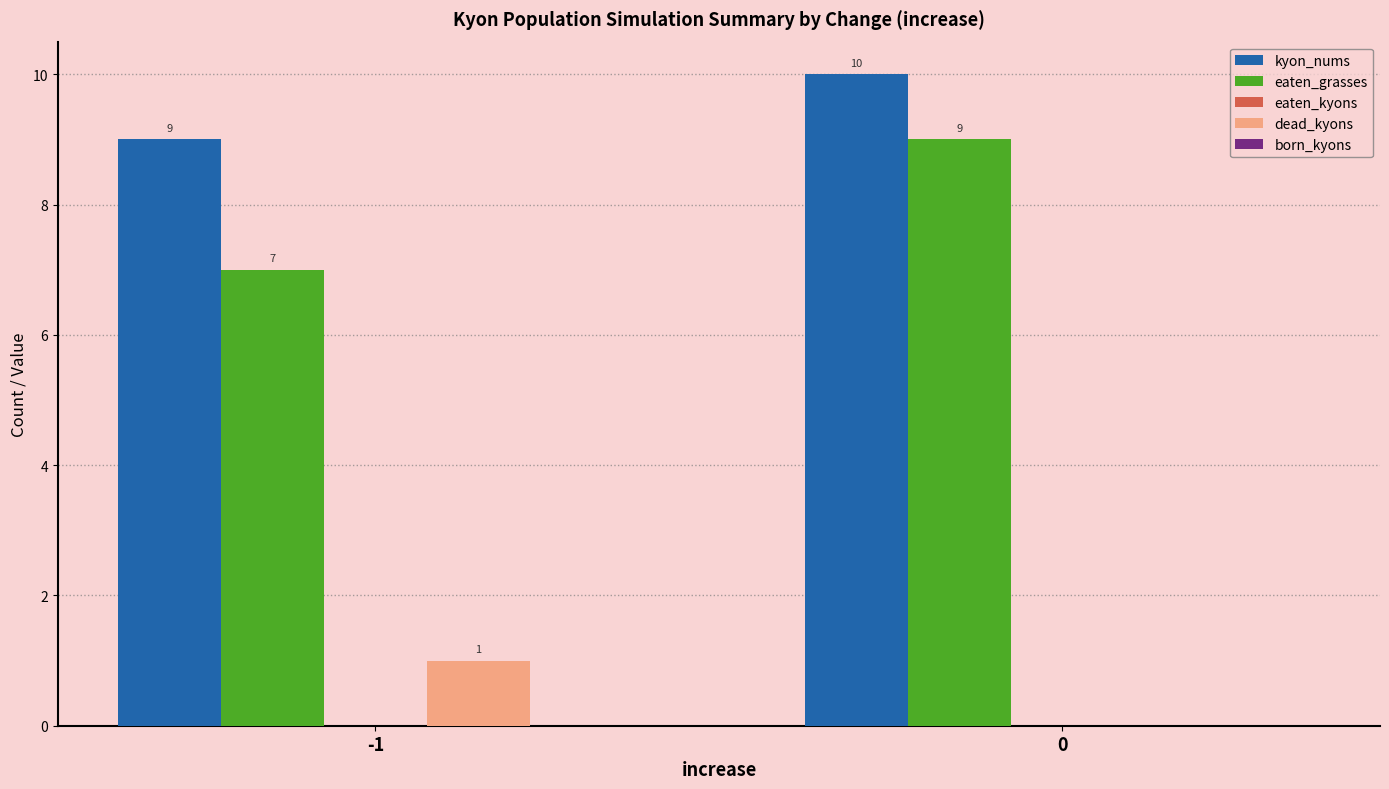

How many eaten_grasses values are between 7 and 9?

2